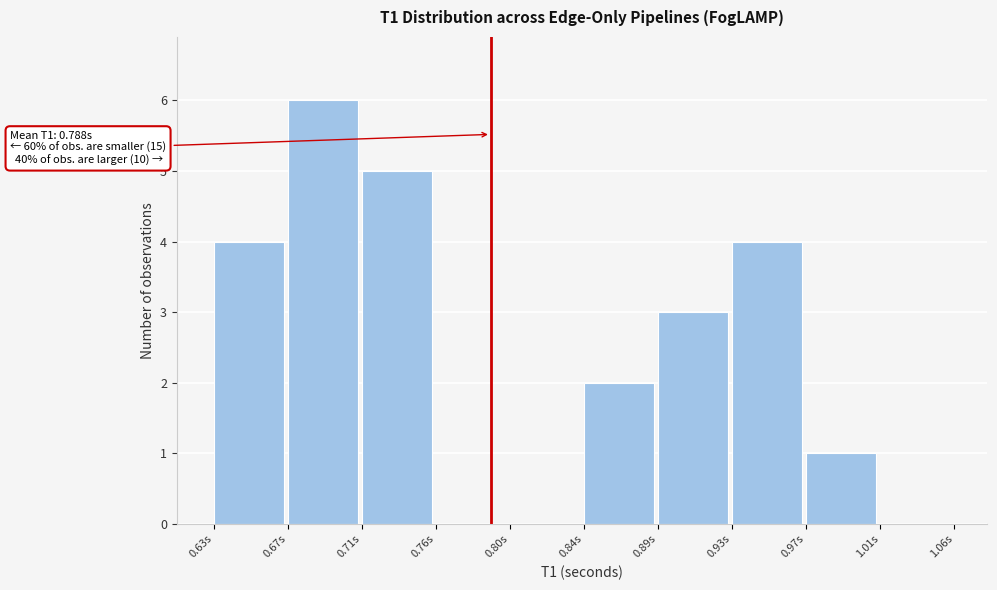

Reading left to right, list all the values displayed in this chart.

0.63s=4	0.67s=6	0.71s=5	0.76s=0	0.80s=0	0.84s=2	0.89s=3	0.93s=4	0.97s=1	1.01s=0